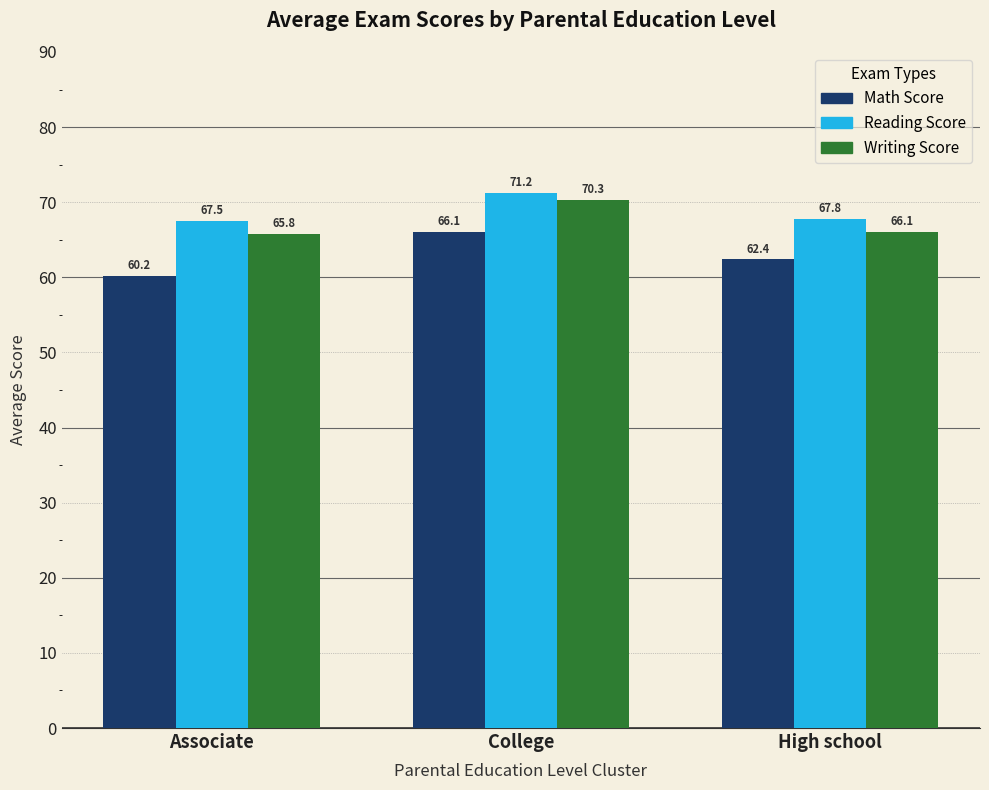

Rank the categories by Reading Score value from lowest to highest.

Associate, High school, College